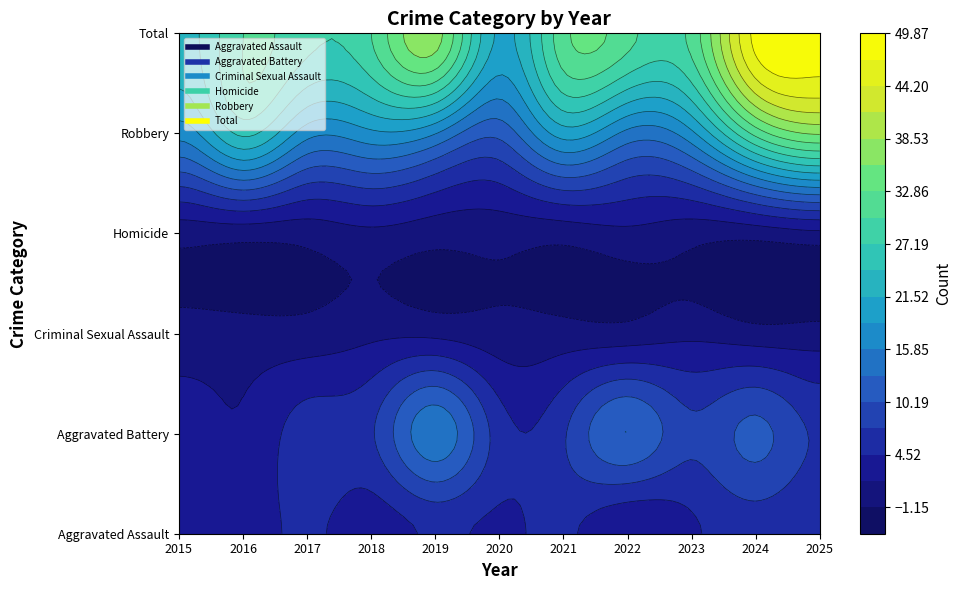

At which label does Homicide reach its minimum?

2015